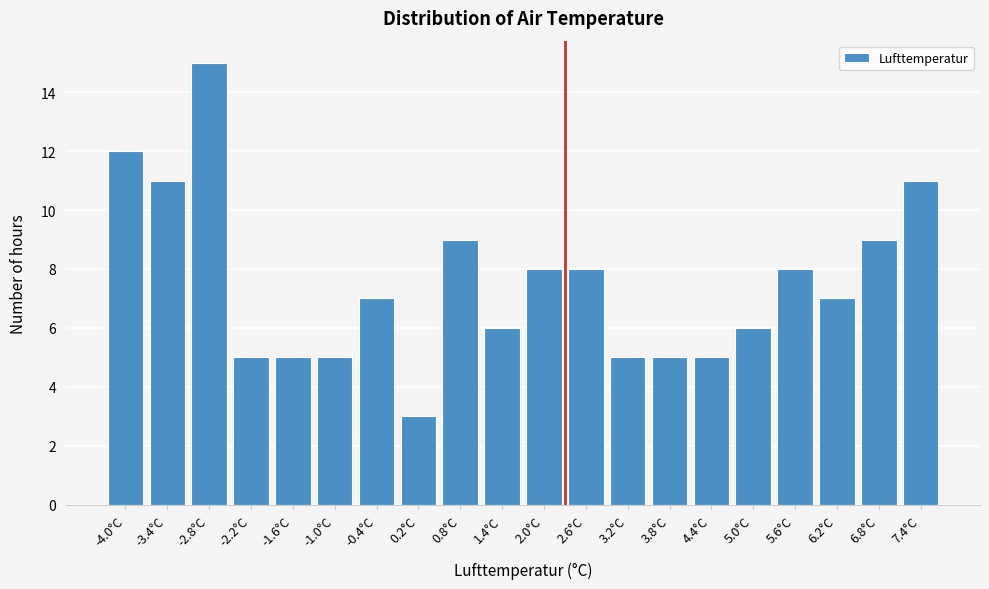

Reading left to right, list all the values displayed in this chart.

12	11	15	5	5	5	7	3	9	6	8	8	5	5	5	6	8	7	9	11